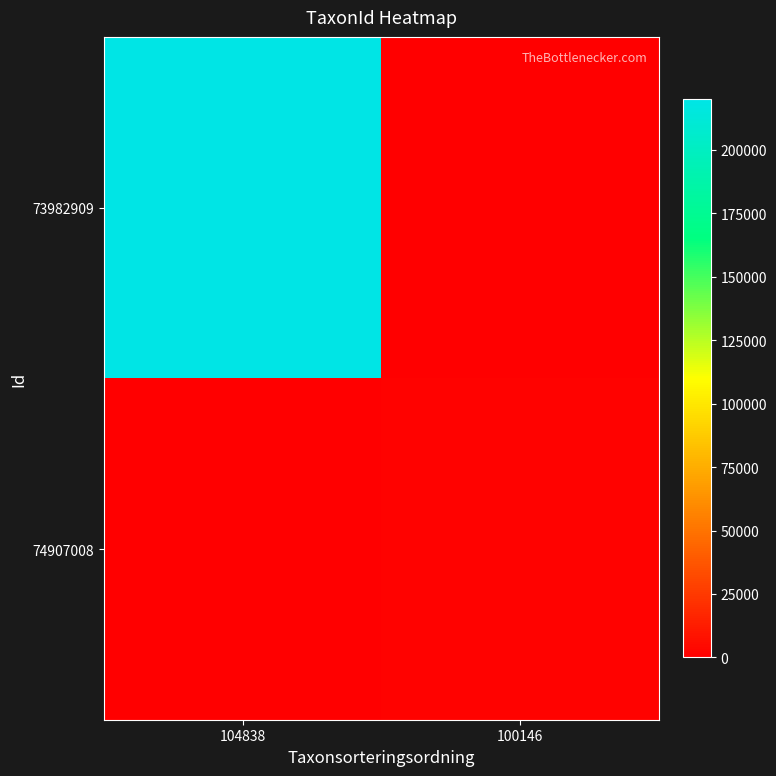

What is the total value across all series at 104838?

219955